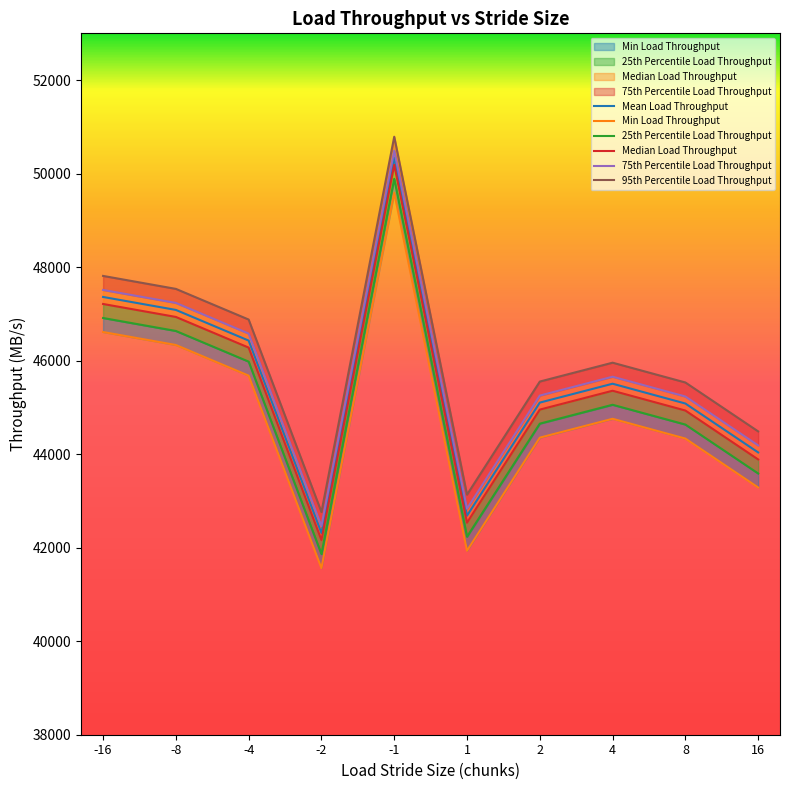

True or false: 25th Percentile Load Throughput and Mean Load Throughput intersect in this chart.

False